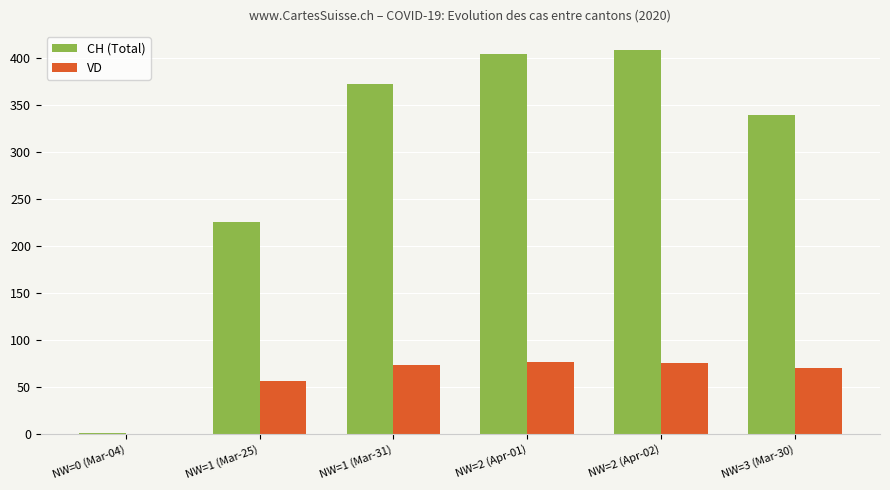

Are the bars horizontal?

No